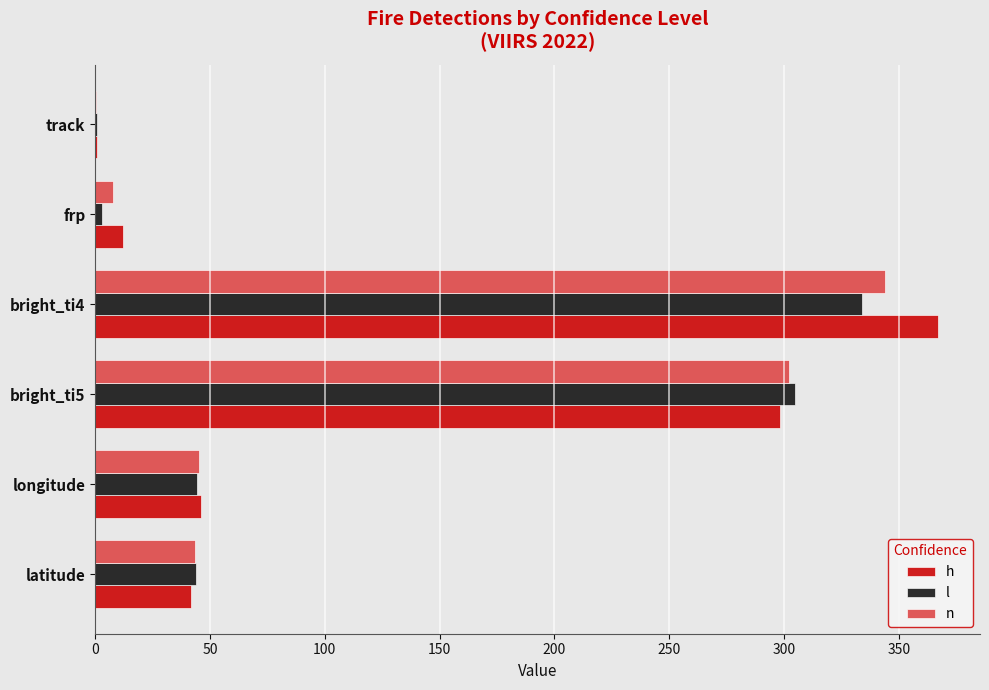

What is the sum of the l values at bright_ti4 and longitude?

378.3